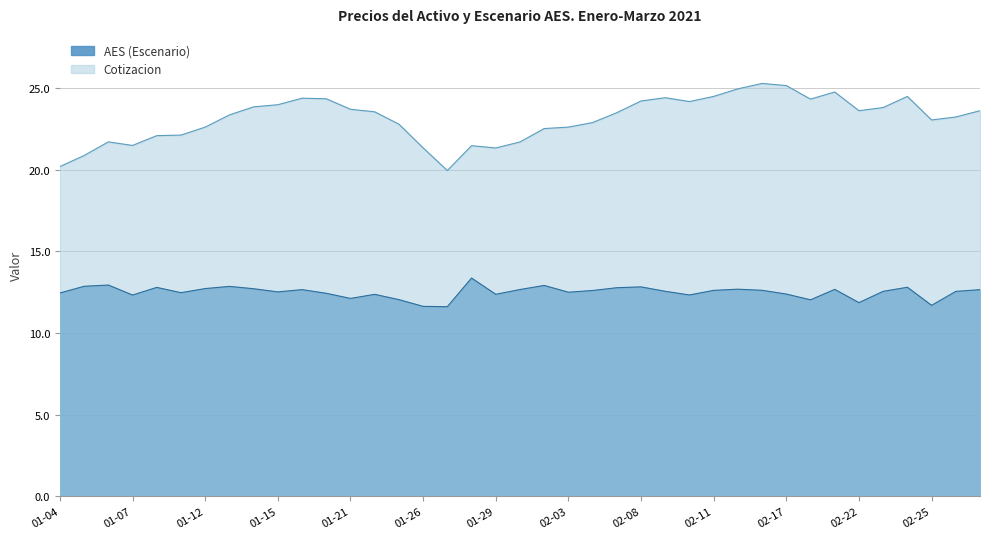

What is the average value of the AES (Escenario) series?

12.5